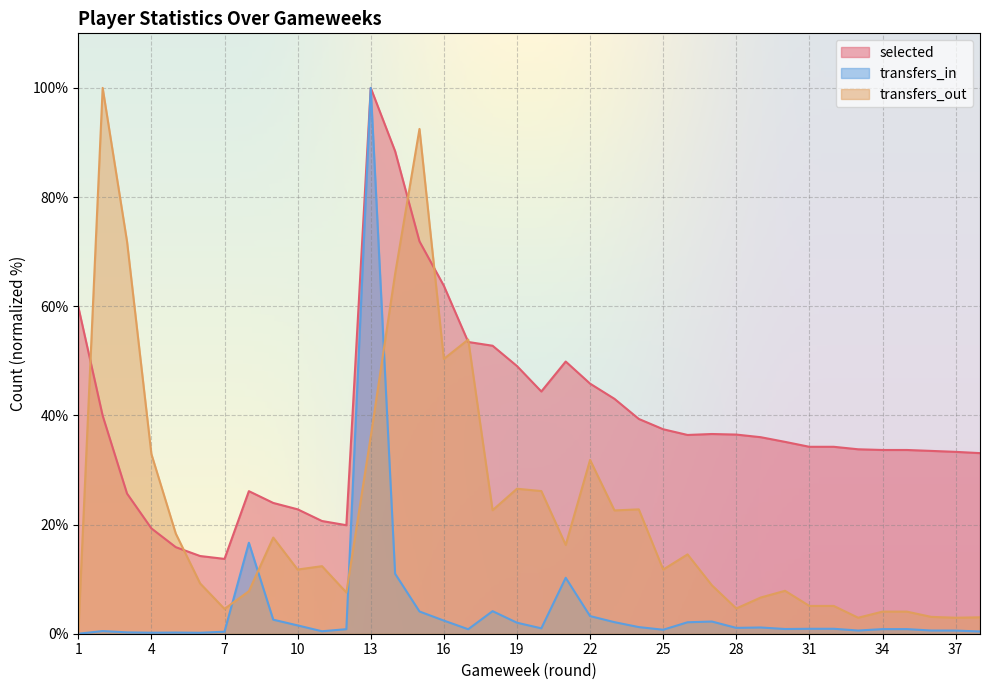

Reading left to right, list all the values displayed in this chart.

selected: 1=59.9	2=40.0	3=25.7	4=19.3	5=15.9	6=14.2	7=13.7	8=26.1	9=24.0	10=22.8	11=20.7	12=19.9	13=100.0	14=88.4	15=71.9	16=63.8	17=53.5	18=52.8	19=49.0	20=44.4	21=49.9	22=45.8	23=43.0	24=39.4	25=37.5	26=36.4	27=36.6	28=36.5	29=36.0	30=35.2	31=34.2	32=34.2	33=33.8	34=33.7	35=33.7	36=33.5	37=33.3	38=33.1
transfers_in: 1=0.0	2=0.5	3=0.2	4=0.2	5=0.2	6=0.2	7=0.4	8=16.7	9=2.6	10=1.5	11=0.5	12=0.8	13=100.0	14=11.0	15=4.1	16=2.4	17=0.8	18=4.1	19=2.0	20=1.0	21=10.2	22=3.2	23=2.1	24=1.2	25=0.7	26=2.1	27=2.2	28=1.1	29=1.1	30=0.9	31=0.9	32=0.9	33=0.6	34=0.8	35=0.8	36=0.6	37=0.6	38=0.4
transfers_out: 1=0.0	2=100.0	3=71.9	4=32.9	5=18.4	6=9.2	7=4.5	8=7.8	9=17.6	10=11.8	11=12.4	12=7.6	13=36.1	14=65.9	15=92.5	16=50.3	17=53.9	18=22.6	19=26.6	20=26.1	21=16.3	22=31.8	23=22.6	24=22.8	25=11.8	26=14.5	27=8.9	28=4.6	29=6.6	30=7.9	31=5.1	32=5.1	33=2.9	34=4.0	35=4.0	36=3.1	37=2.9	38=3.0